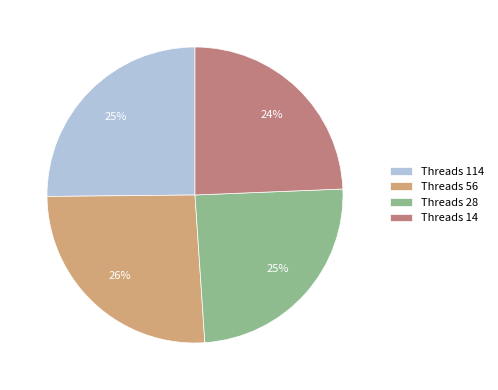

How many segments does this pie chart have?

4